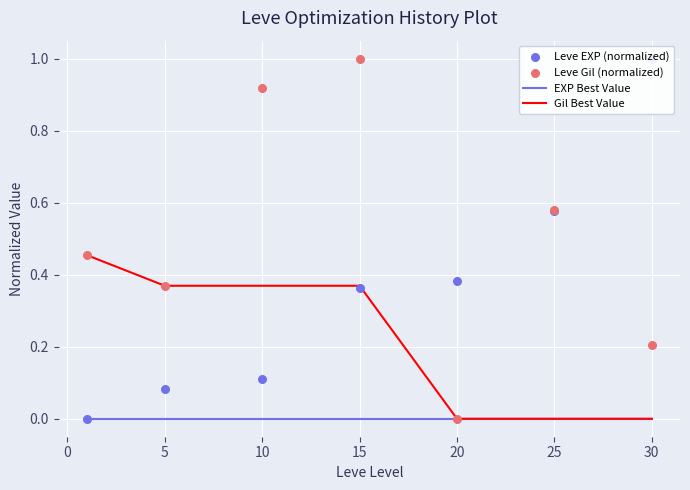

Which series contains the highest Y value?

Leve EXP (normalized)